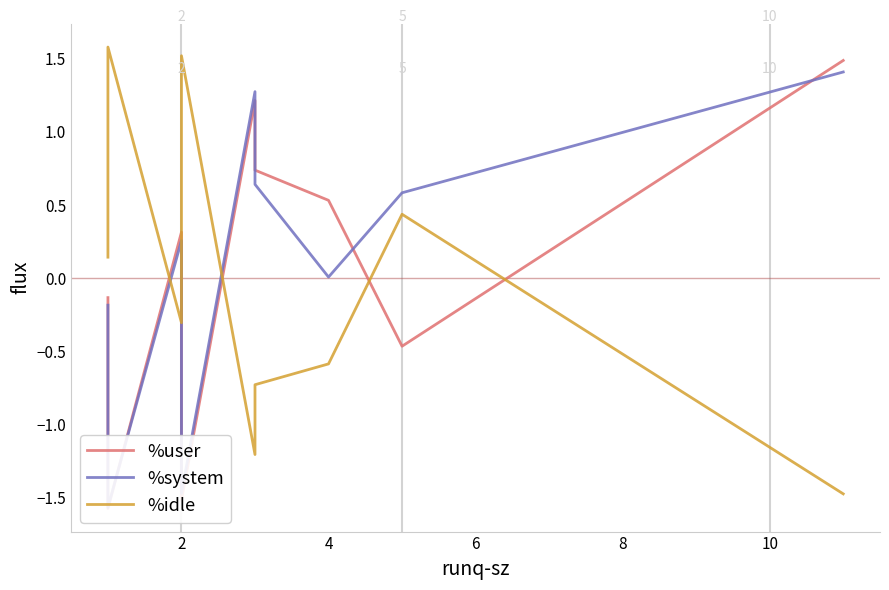

True or false: %idle has more than 2 interior local peaks.

True